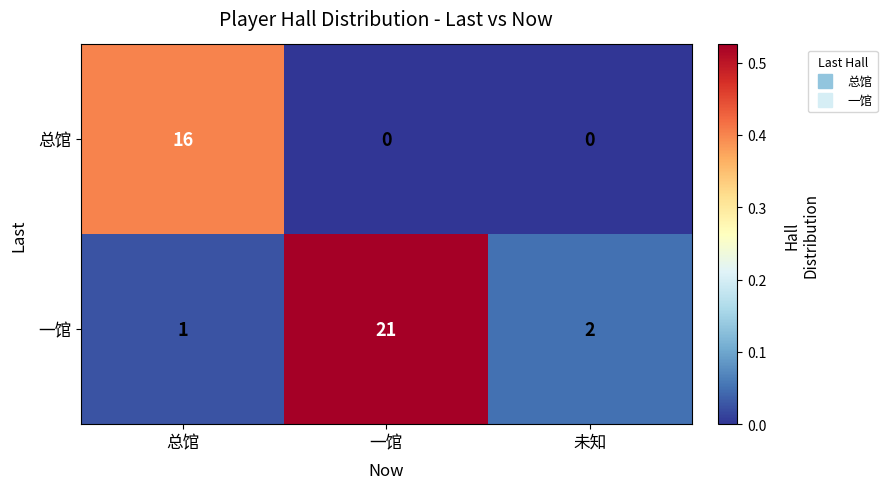

Which label corresponds to the largest value in the chart?

一馆